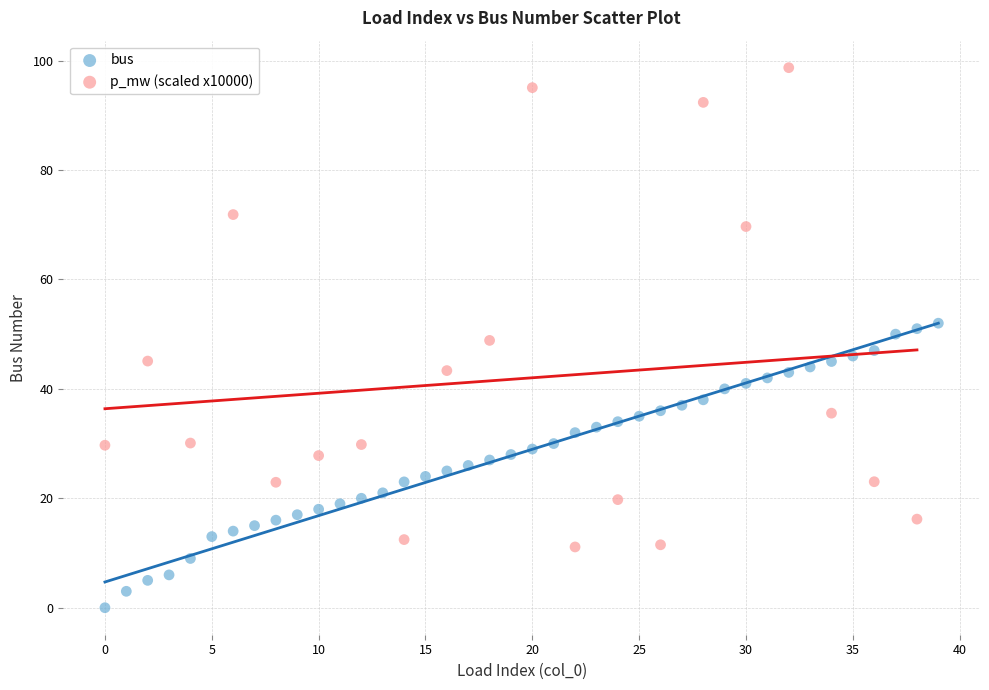

Which series contains the highest Y value?

p_mw (scaled x10000)